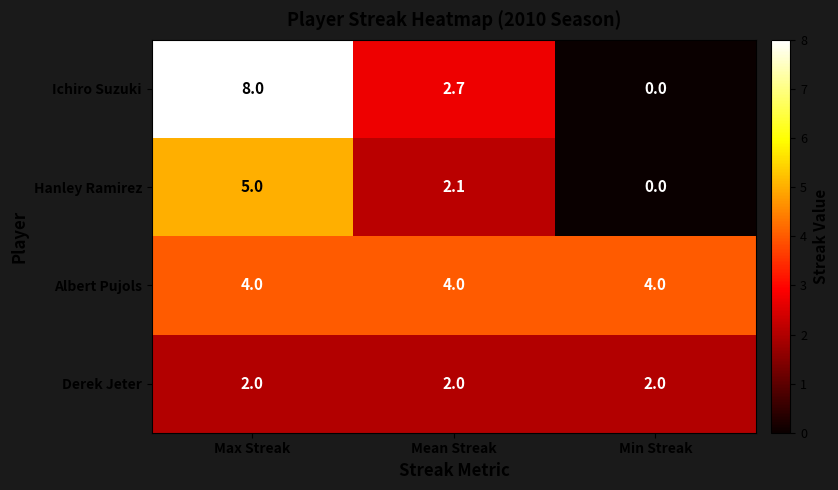

Reading left to right, transcribe all the data shown in this chart.

Ichiro Suzuki: 8.0	2.7	0.0
Hanley Ramirez: 5.0	2.1	0.0
Albert Pujols: 4.0	4.0	4.0
Derek Jeter: 2.0	2.0	2.0